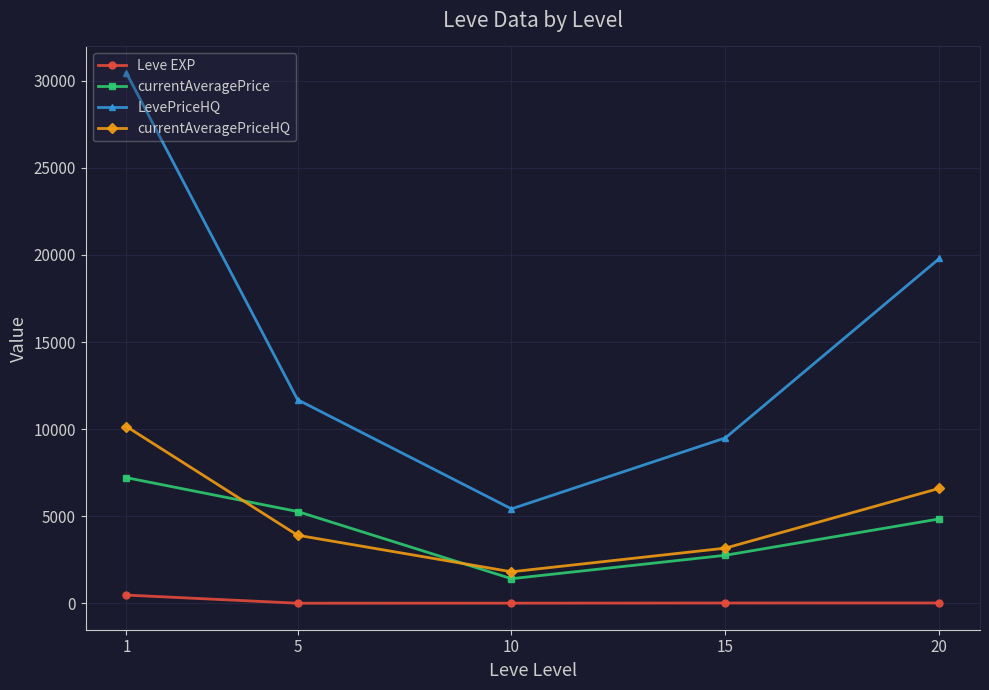

True or false: Leve EXP and currentAveragePrice intersect in this chart.

False